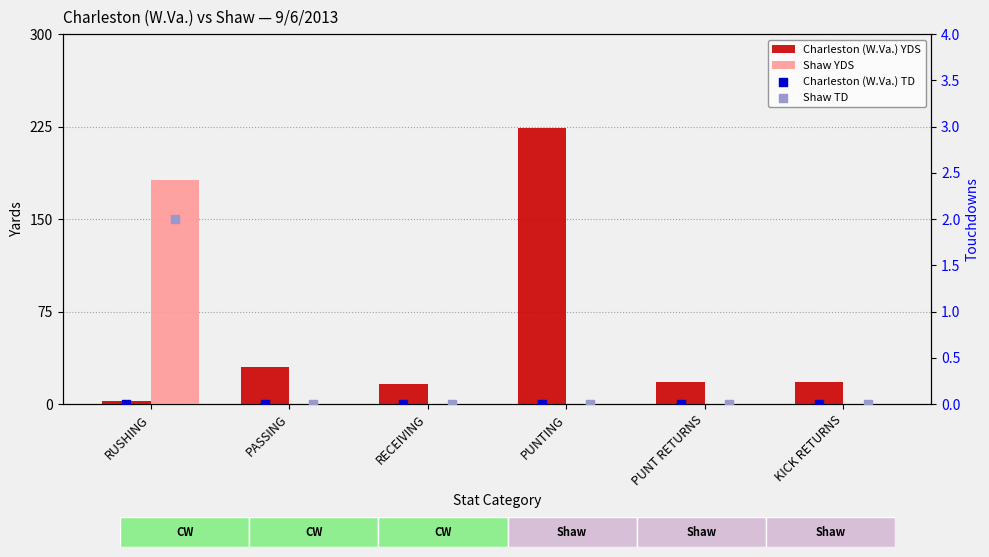

Which series has the largest Y range (max minus min)?

Charleston (W.Va.) YDS